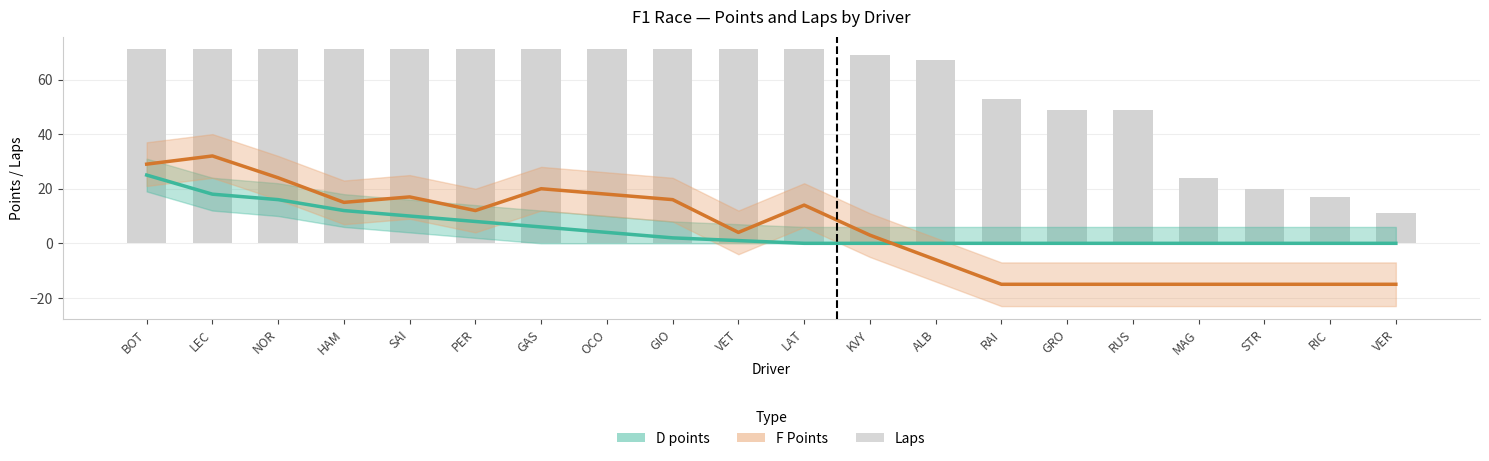

At which label does D points reach its peak?

BOT